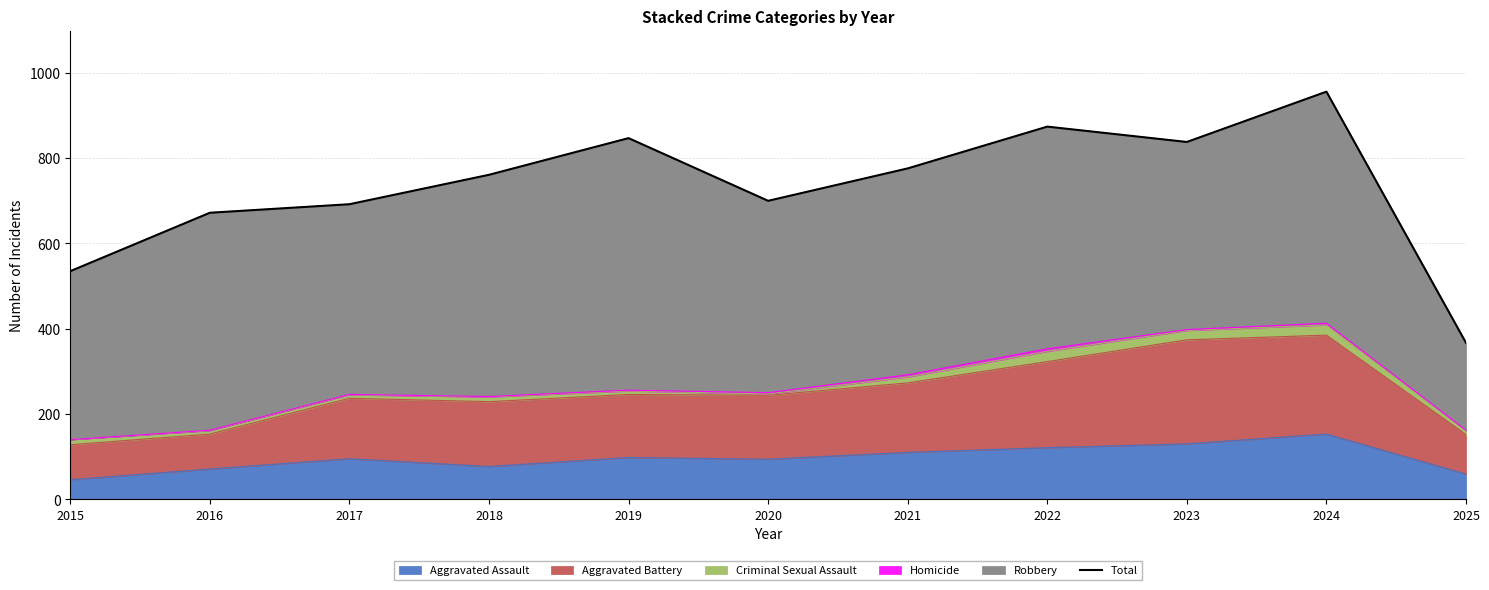

How many values exceed 761?

5